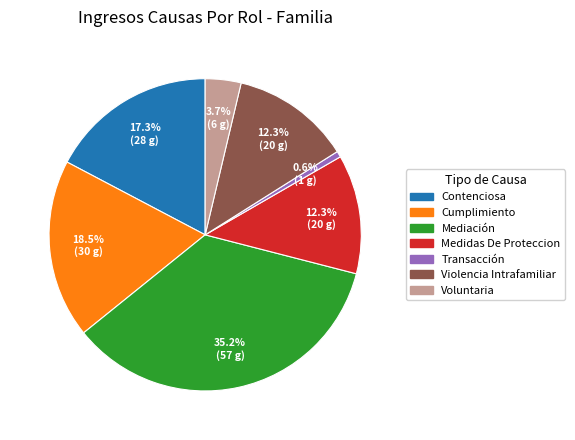

Which category has the biggest portion of the pie?

Mediación